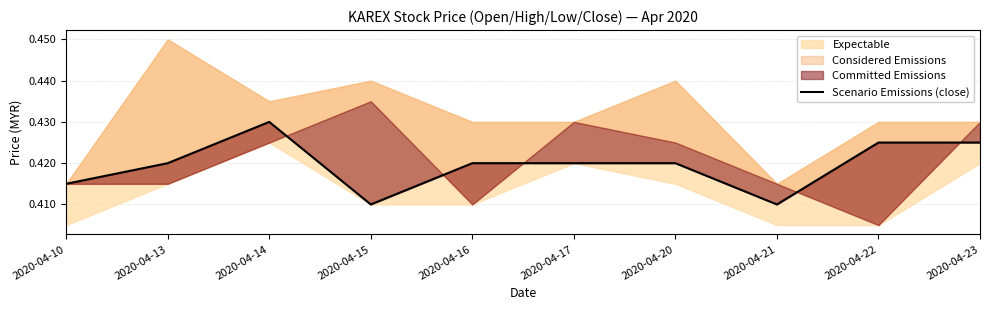

How many lines are shown in the chart?

1